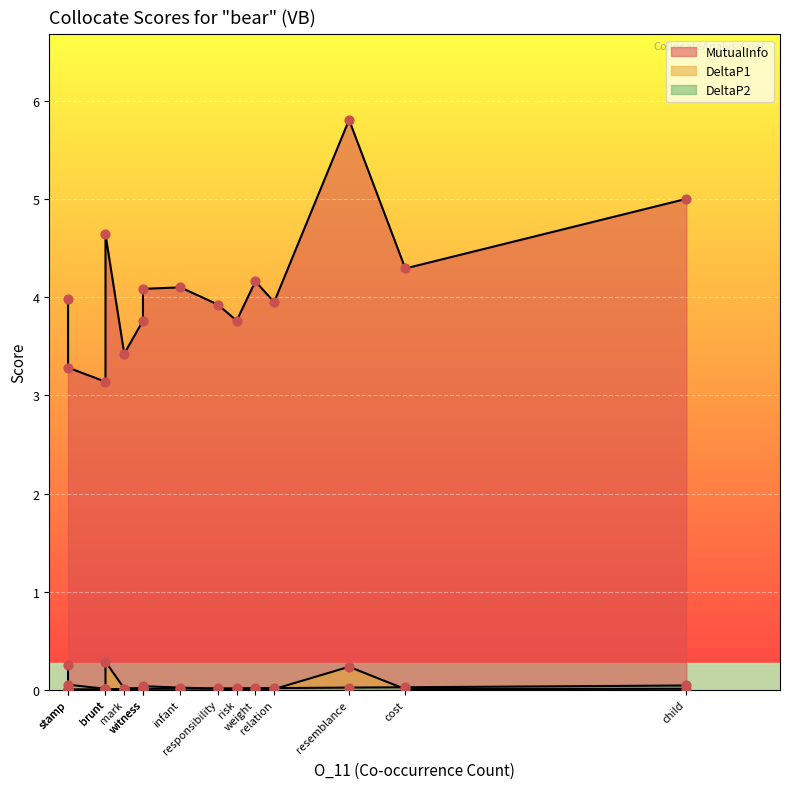

What is the total value across all series at weight?

4.2